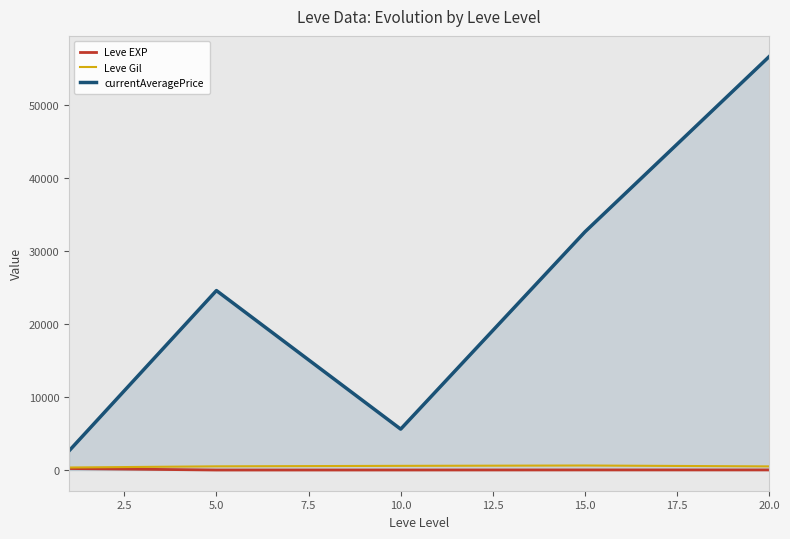

Does the chart display data point markers on the line(s)?

No